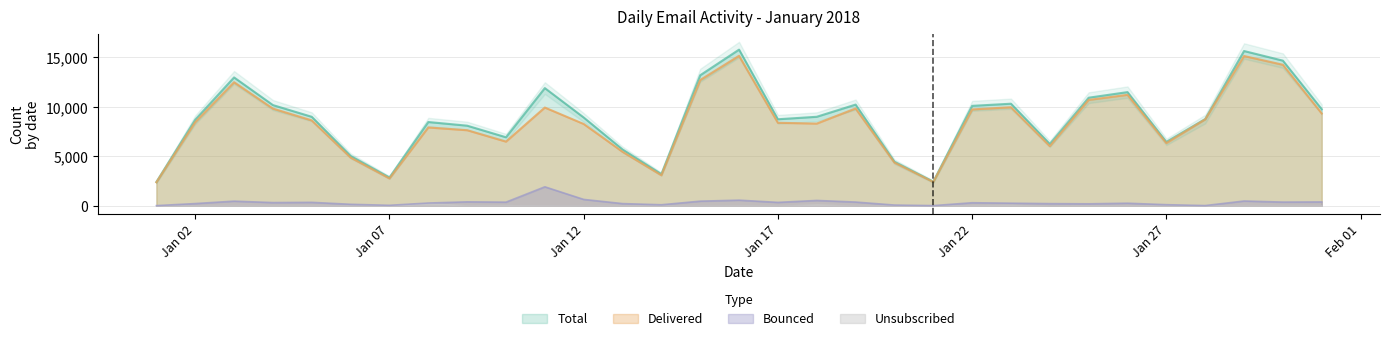

The Delivered series shows 11214 at 2018-01-26. True or false?

True